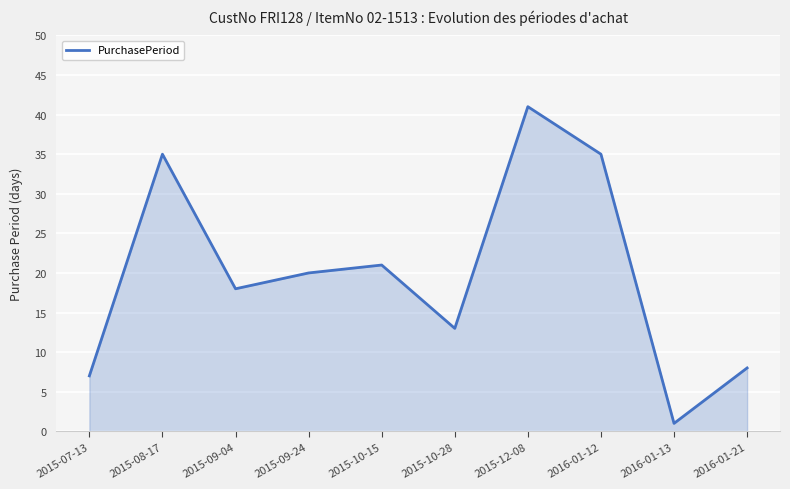

What is the change in value from 2015-08-17 to 2015-12-08?

+6